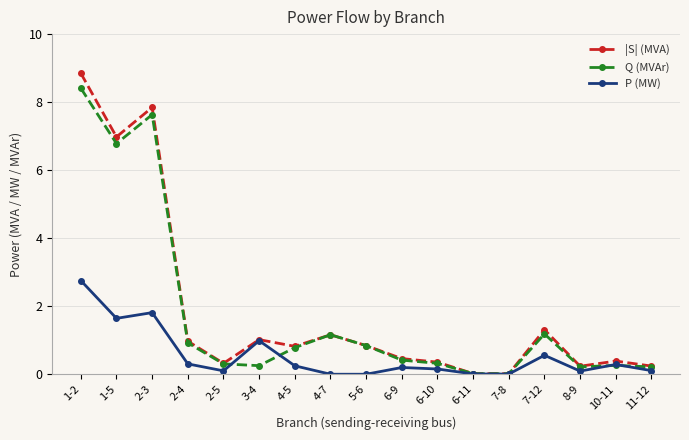

What position from the right is 6-11?

6